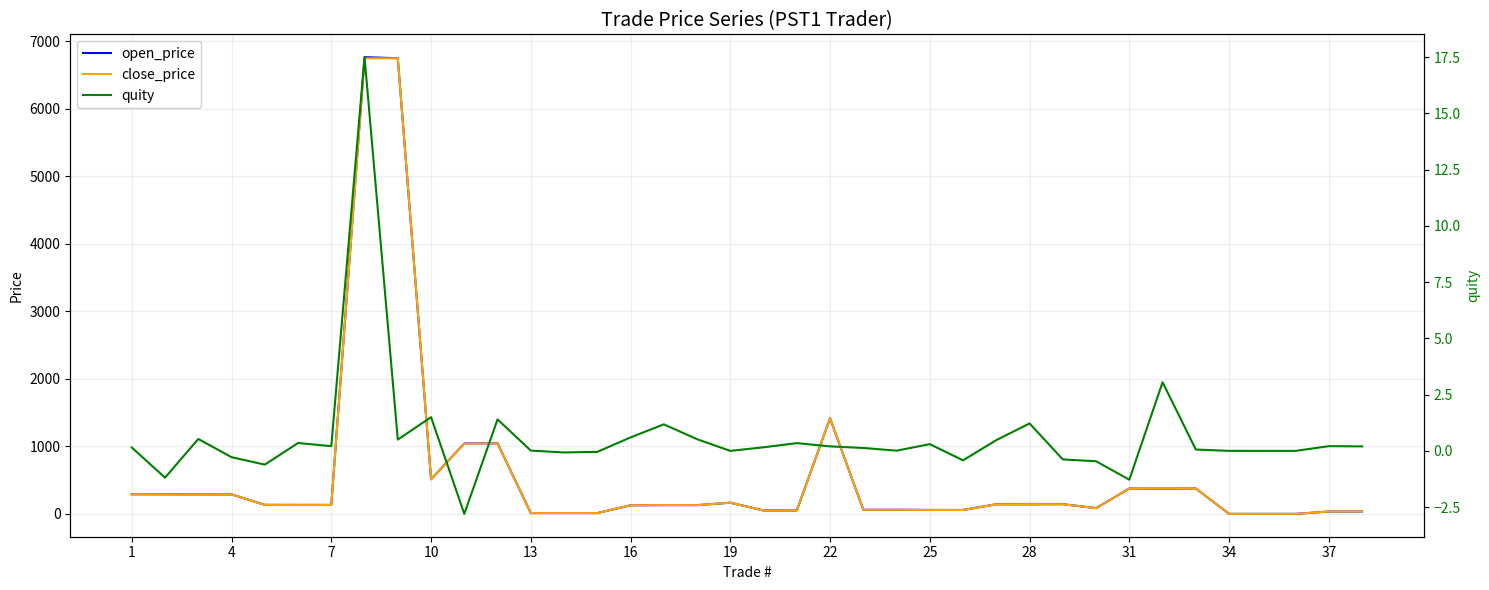

What is the highest value of the close_price series?

6747.5